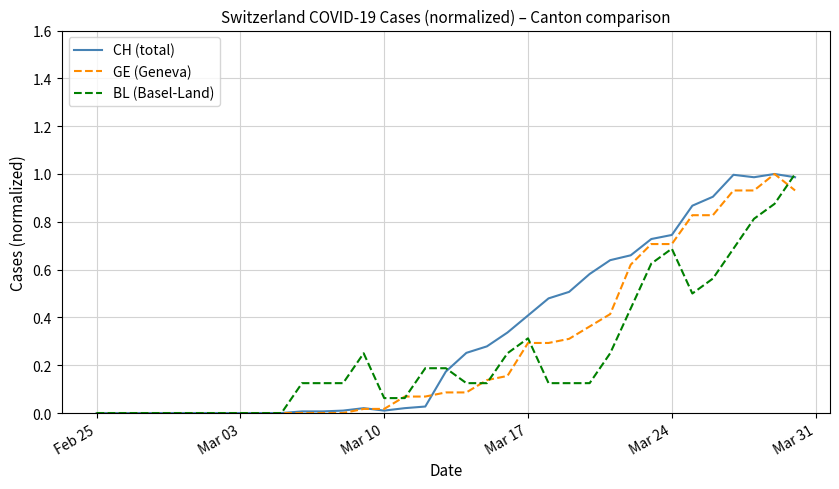

What is the highest value of the GE (Geneva) series?

1.0